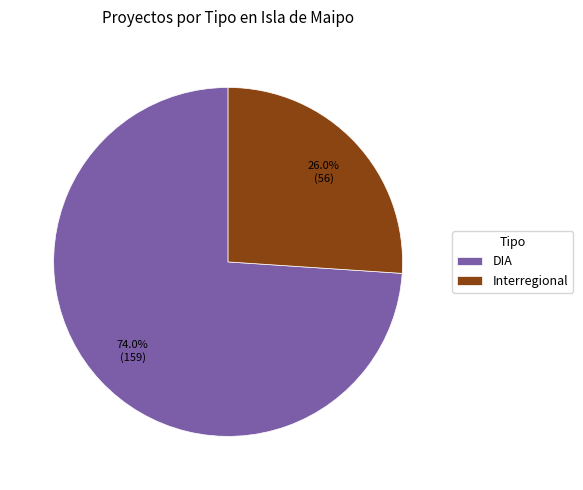

Rank the categories by value from highest to lowest.

DIA, Interregional